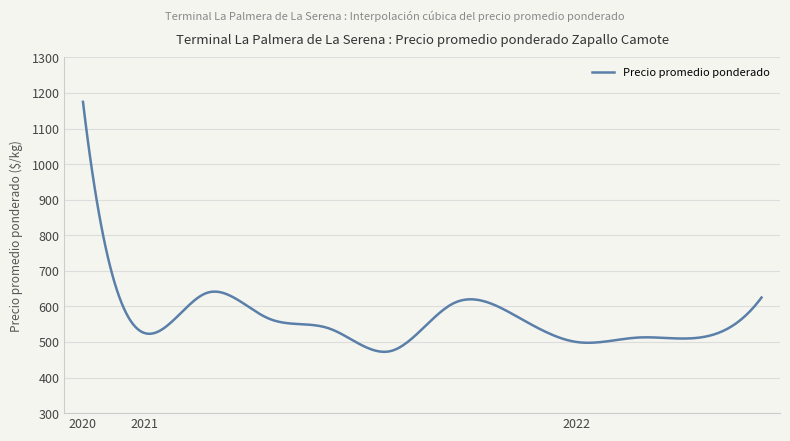

What is the greatest value displayed?

1175.0